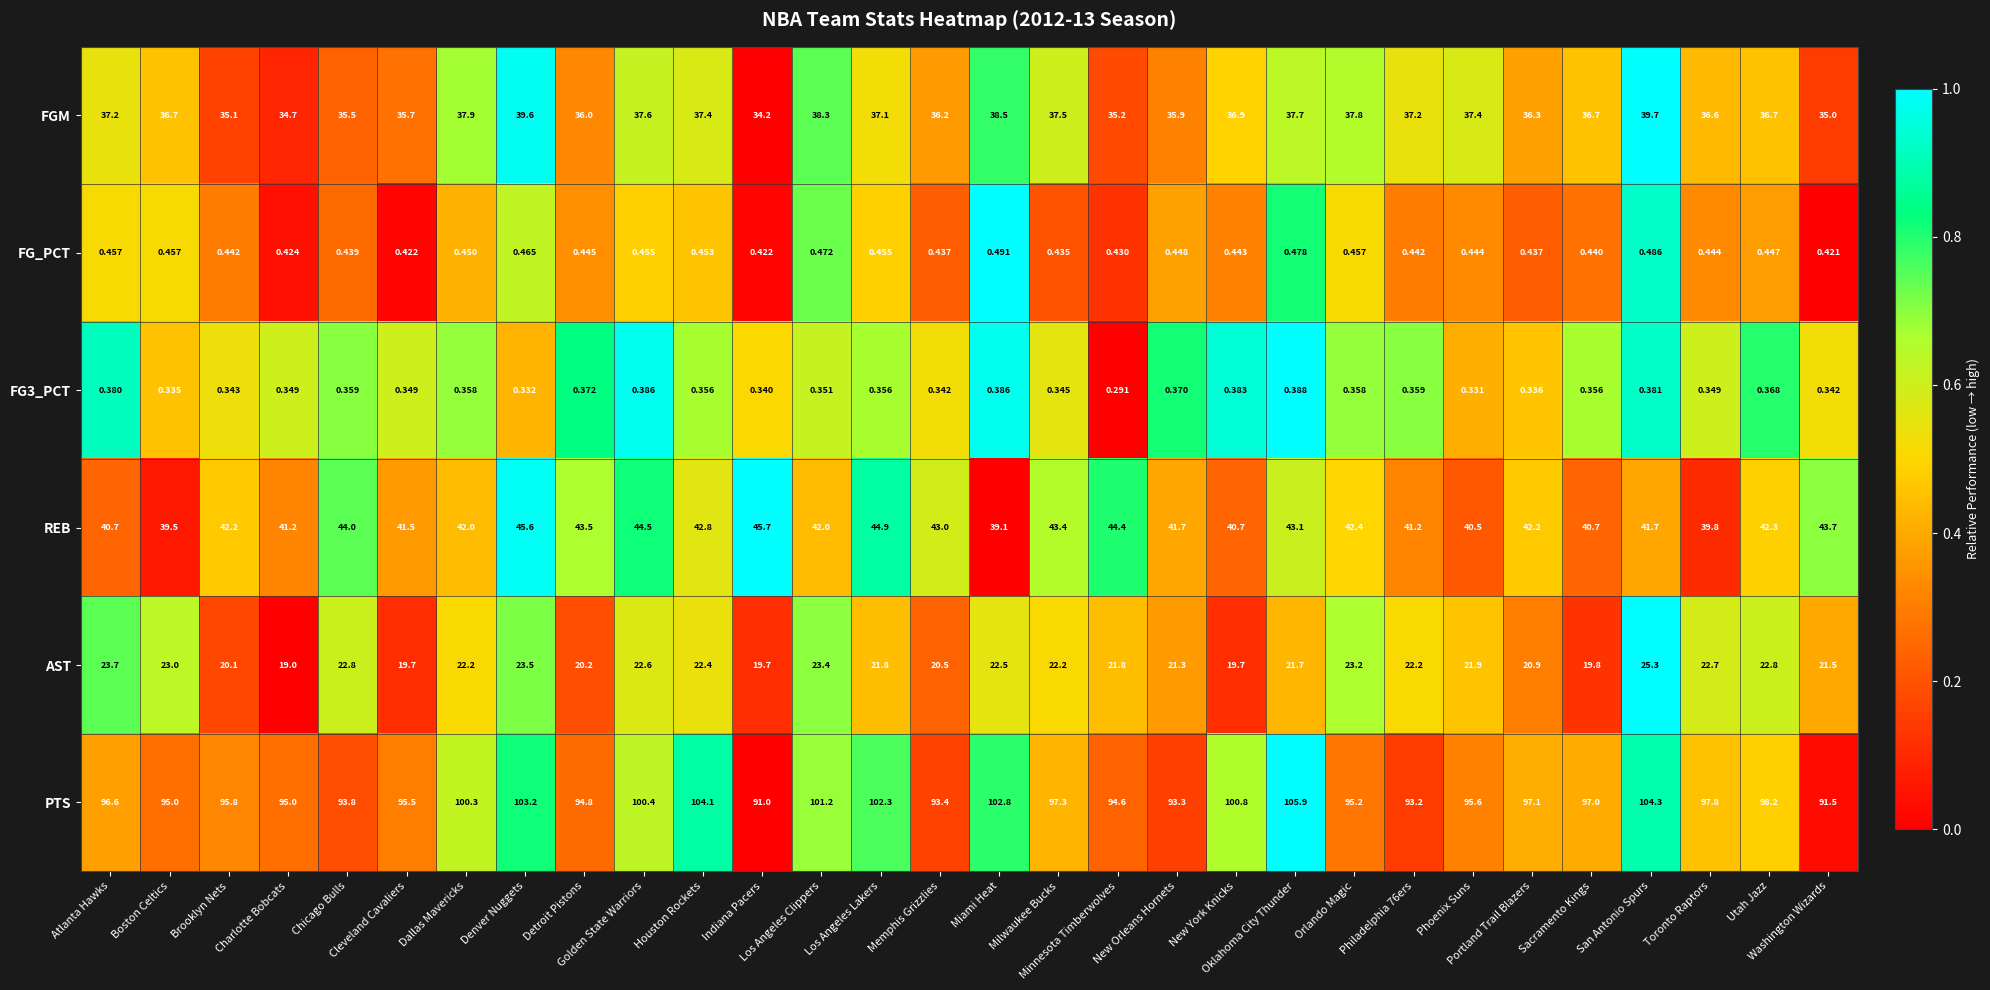

Which series has the largest total across all categories?

PTS